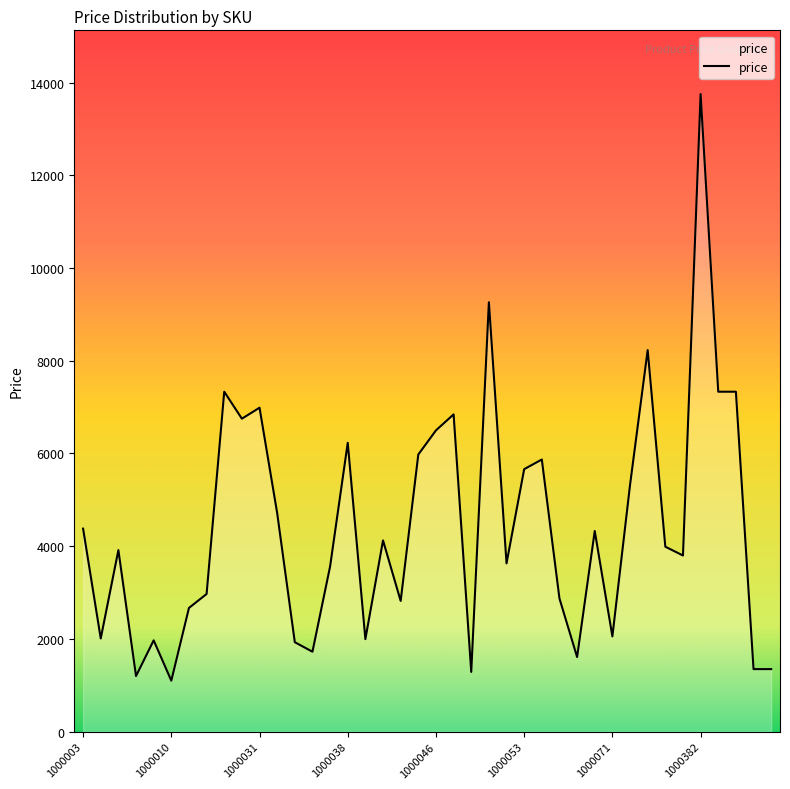

What is the maximum value shown in the chart?

13750